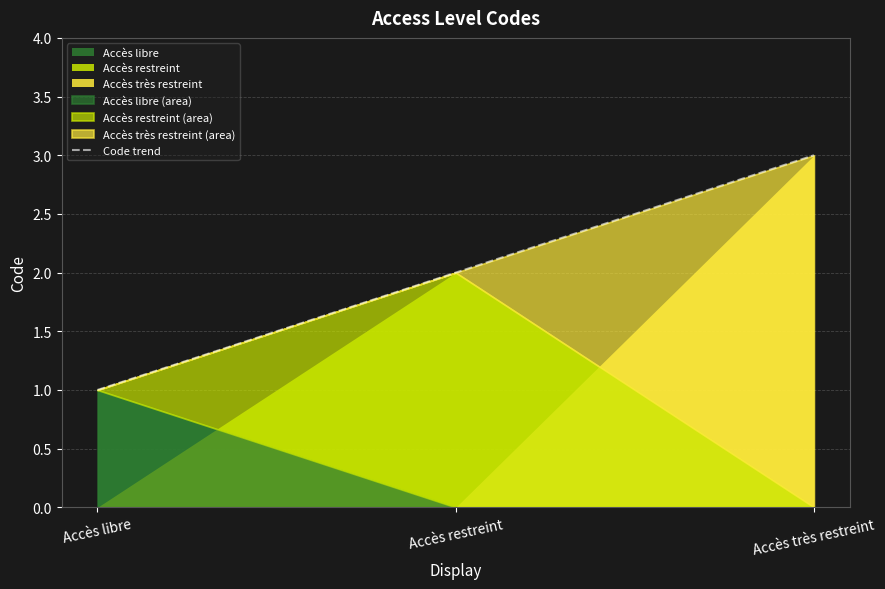

What is the sum of the values at Accès libre and Accès restreint?

3